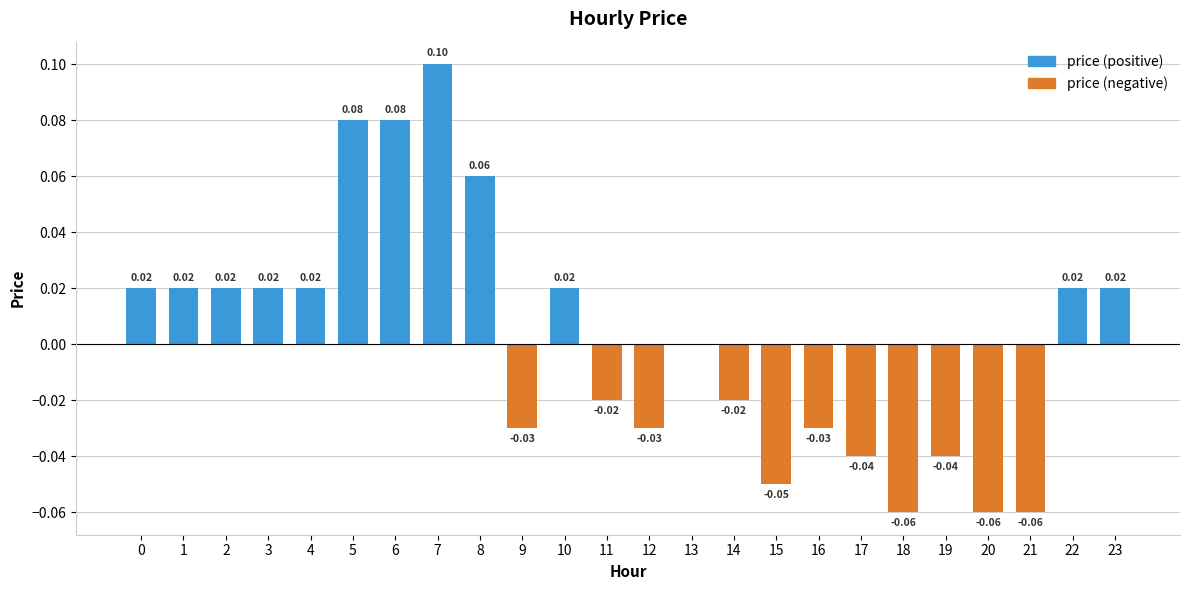

Is the value of price (positive) at 6 greater than the value of price (negative) at 10?

Yes